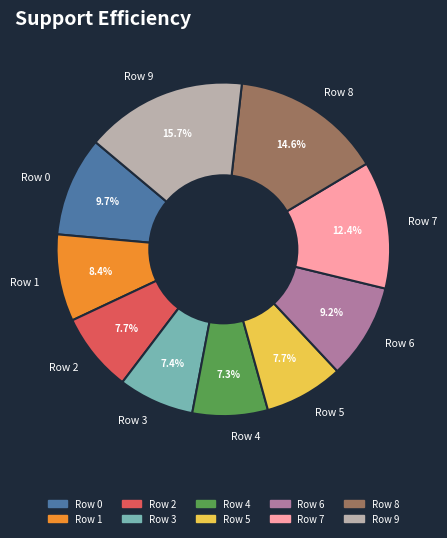

Between Row 8 and Row 1, which is larger?

Row 8